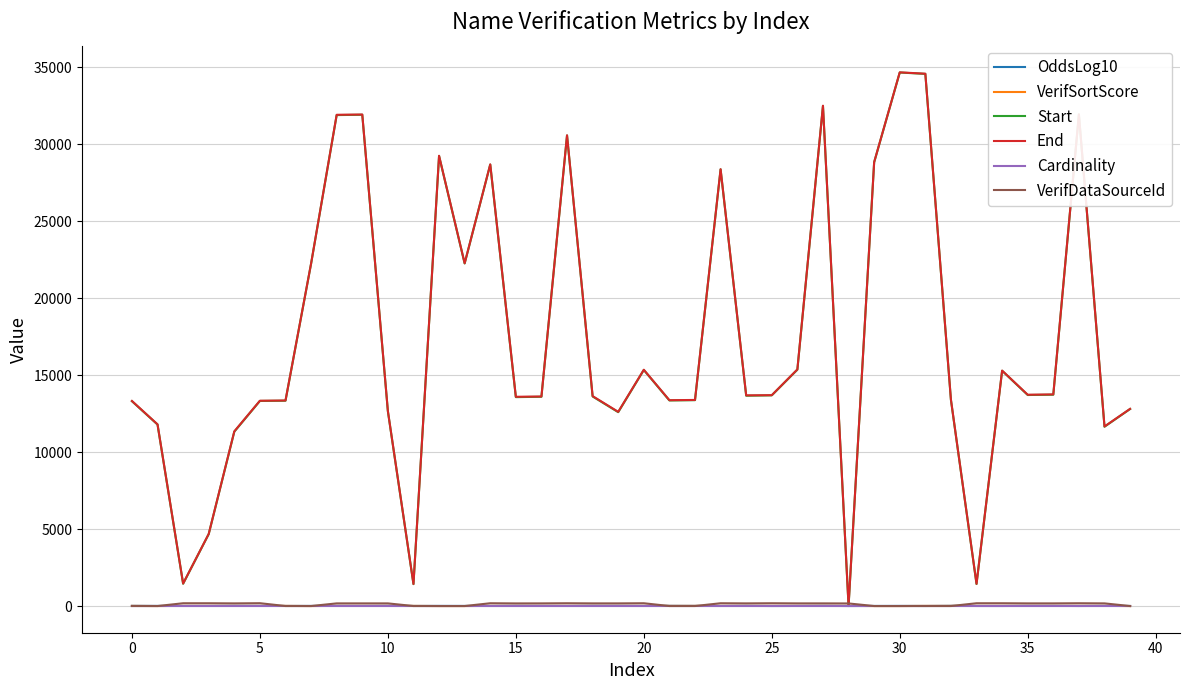

What is the maximum value shown in the chart?

34662.0